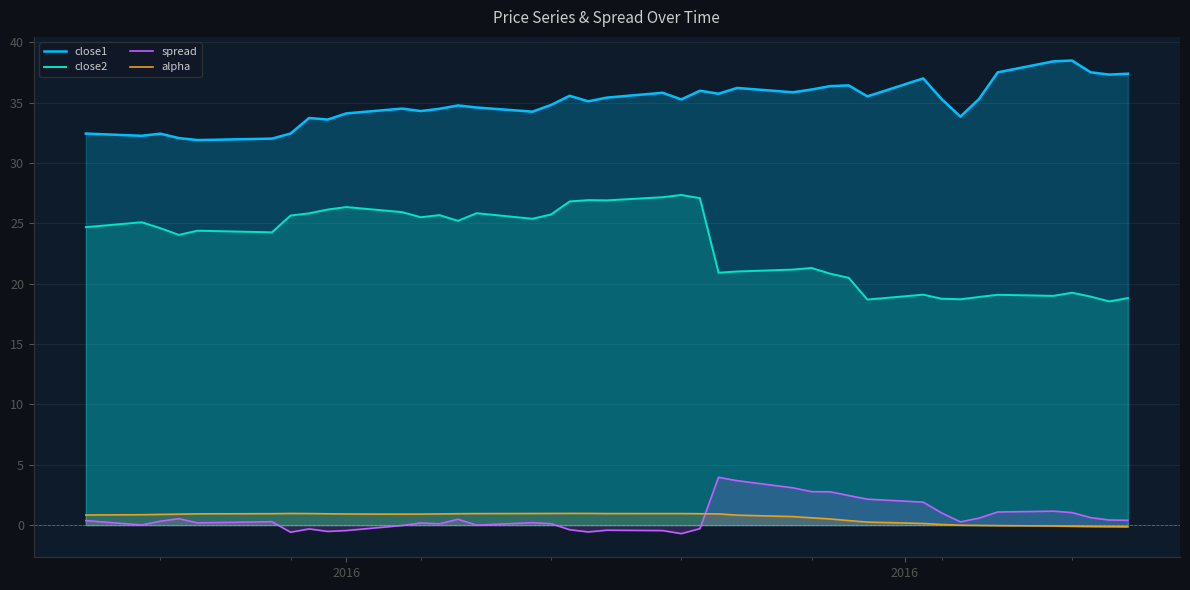

Which series has the largest range (max minus min)?

close2